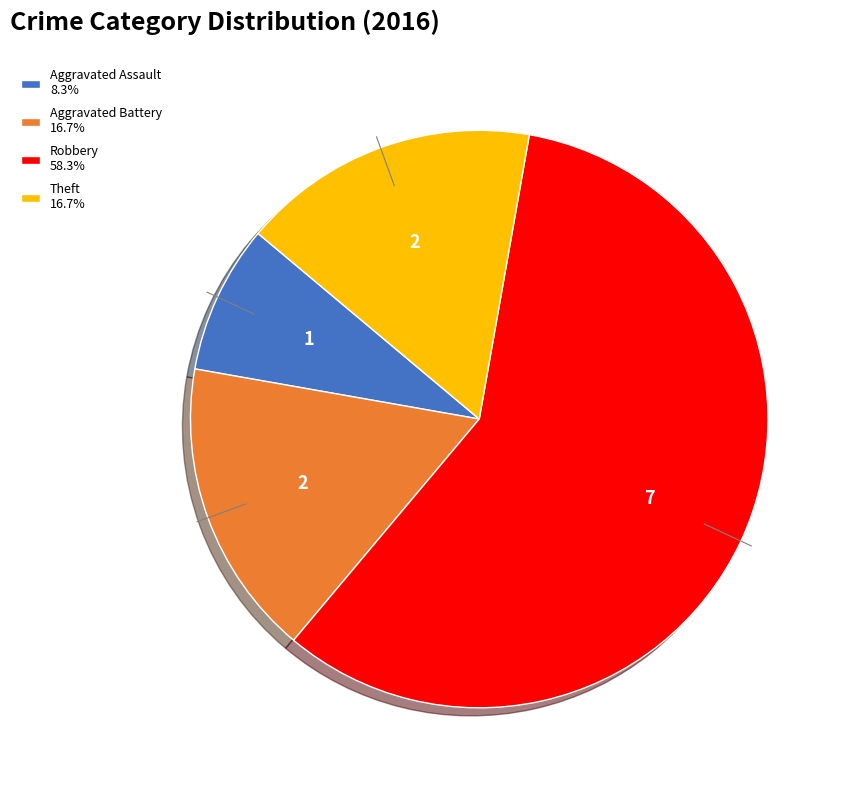

Do Aggravated Battery 16.7% and Aggravated Assault 8.3% together represent more than half of the pie?

No